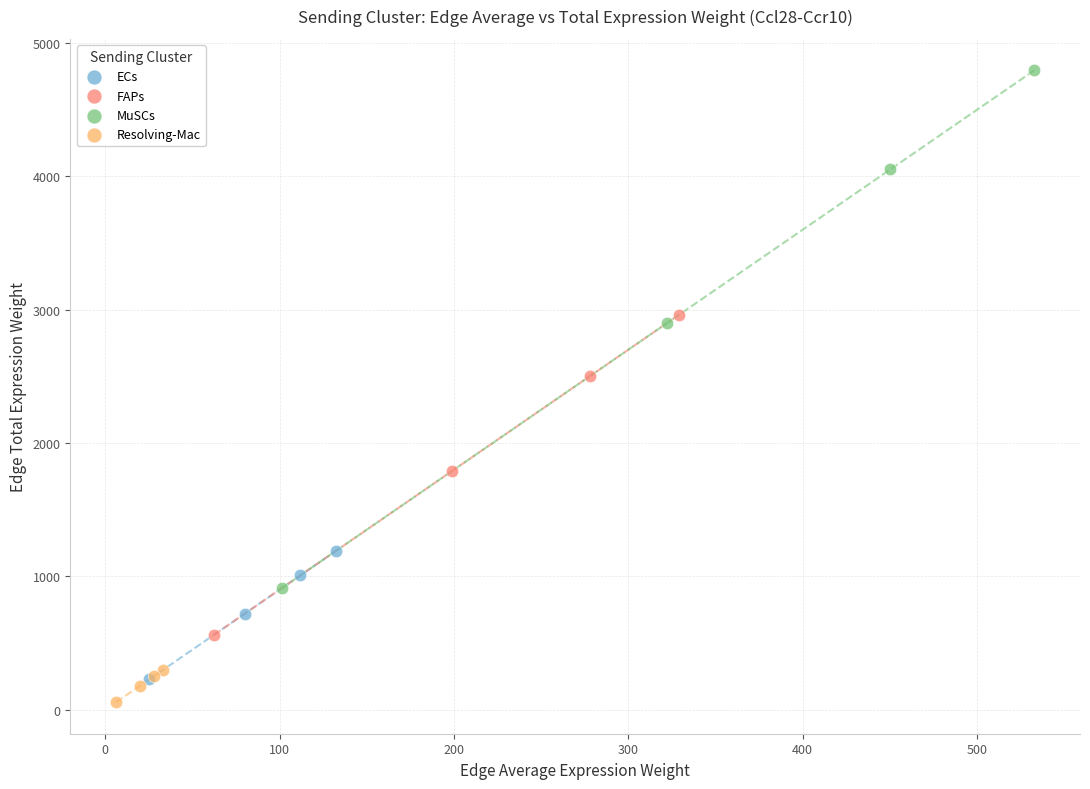

Which series reaches the maximum Y coordinate?

MuSCs